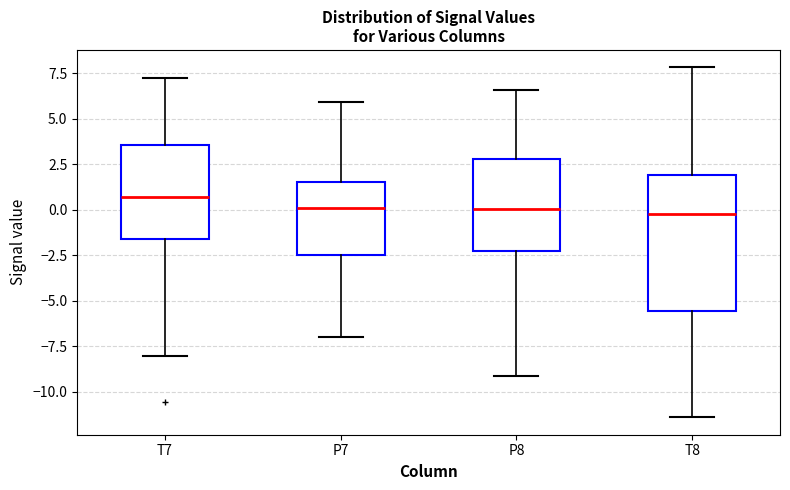

Reading left to right, transcribe this box plot: for each box, give where its median line is, the range the box spans, and where its two whiskers end, as read against the y-axis. The values are not printed on the chart, so give them approximately, as read against the axis.

T7: median 0.5, box -1.5 to 3.5, whiskers -8.0 to 7.5
P7: median 0.0, box -2.5 to 1.5, whiskers -7.0 to 6.0
P8: median 0.0, box -2.5 to 3.0, whiskers -9.0 to 6.5
T8: median 0.0, box -5.5 to 2.0, whiskers -11.5 to 8.0